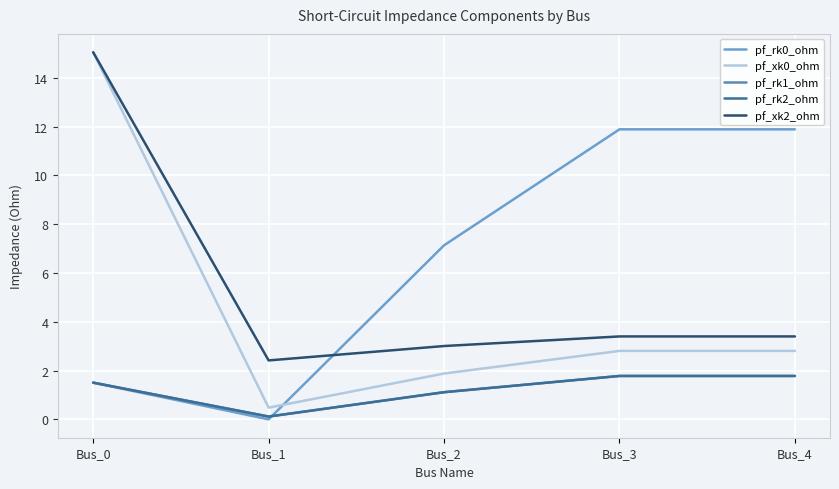

Which series ends up on top after the final intersection of pf_xk2_ohm and pf_rk0_ohm?

pf_rk0_ohm